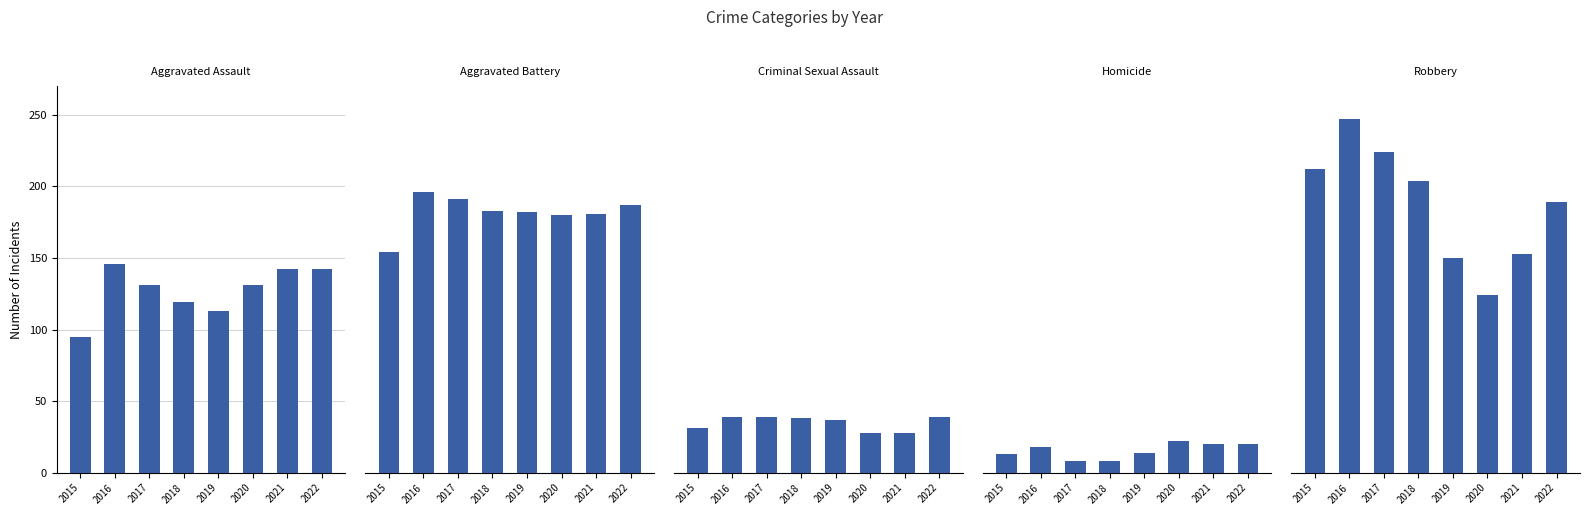

How many groups of bars are there?

8